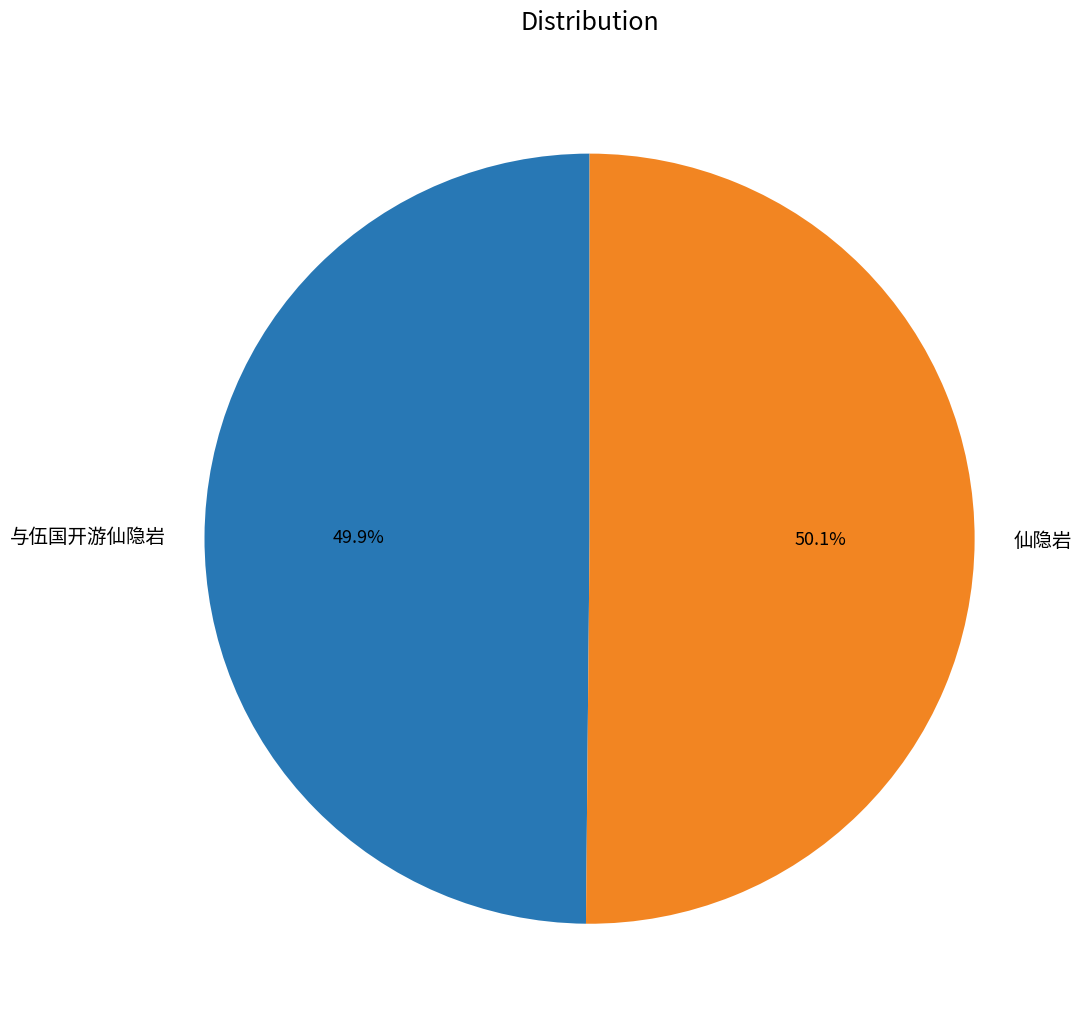

Does any single category account for the majority?

Yes